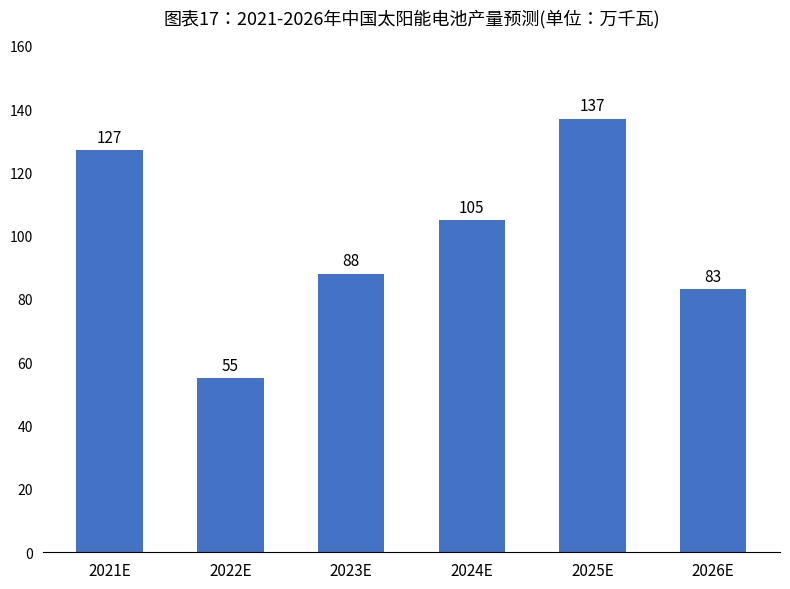

What is the ratio of the value at 2023E to the value at 2021E?

0.7